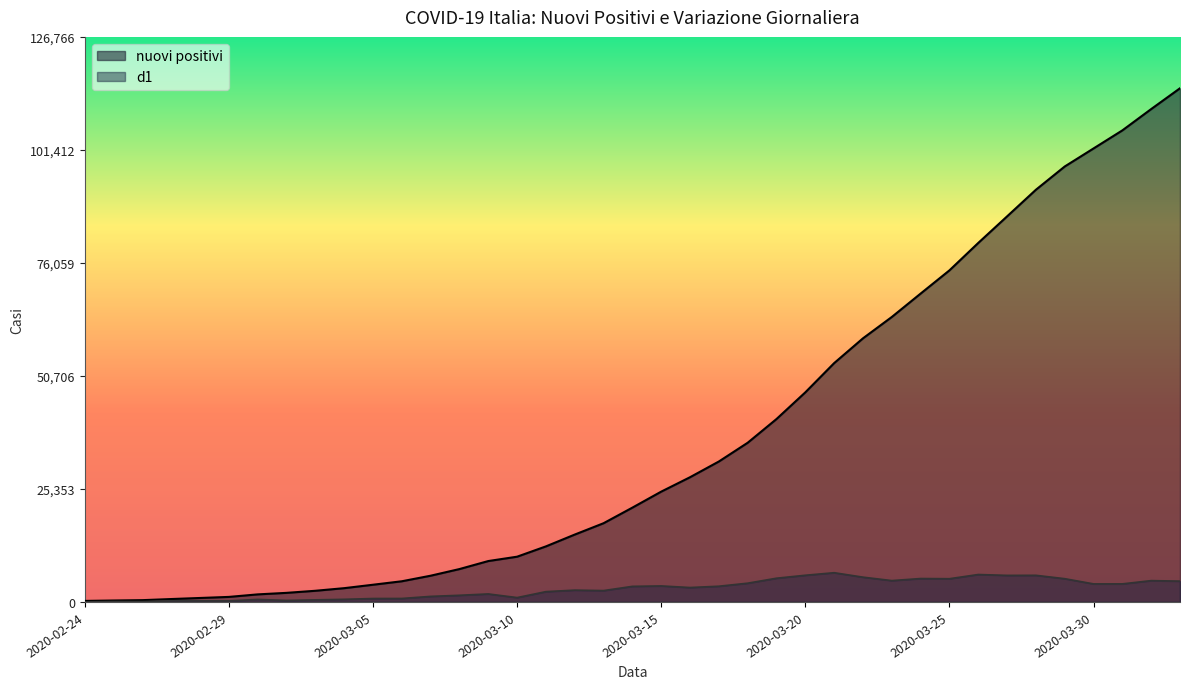

What is the difference between the highest and lowest values at 2020-03-24?

63927